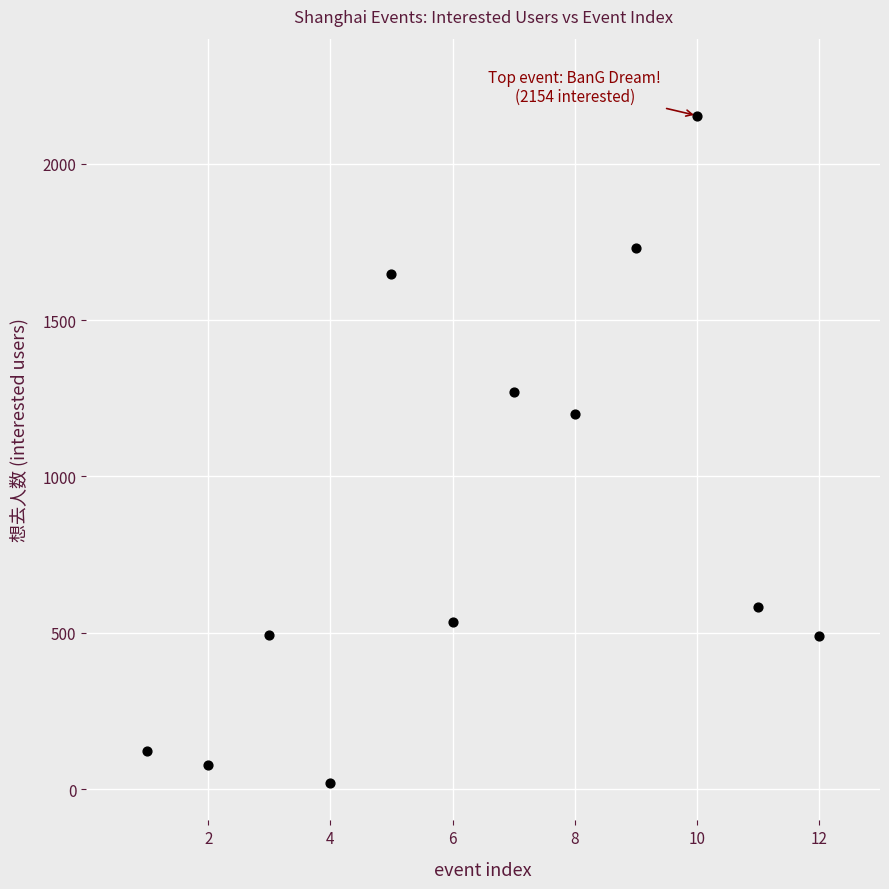

What is the average X value?

6